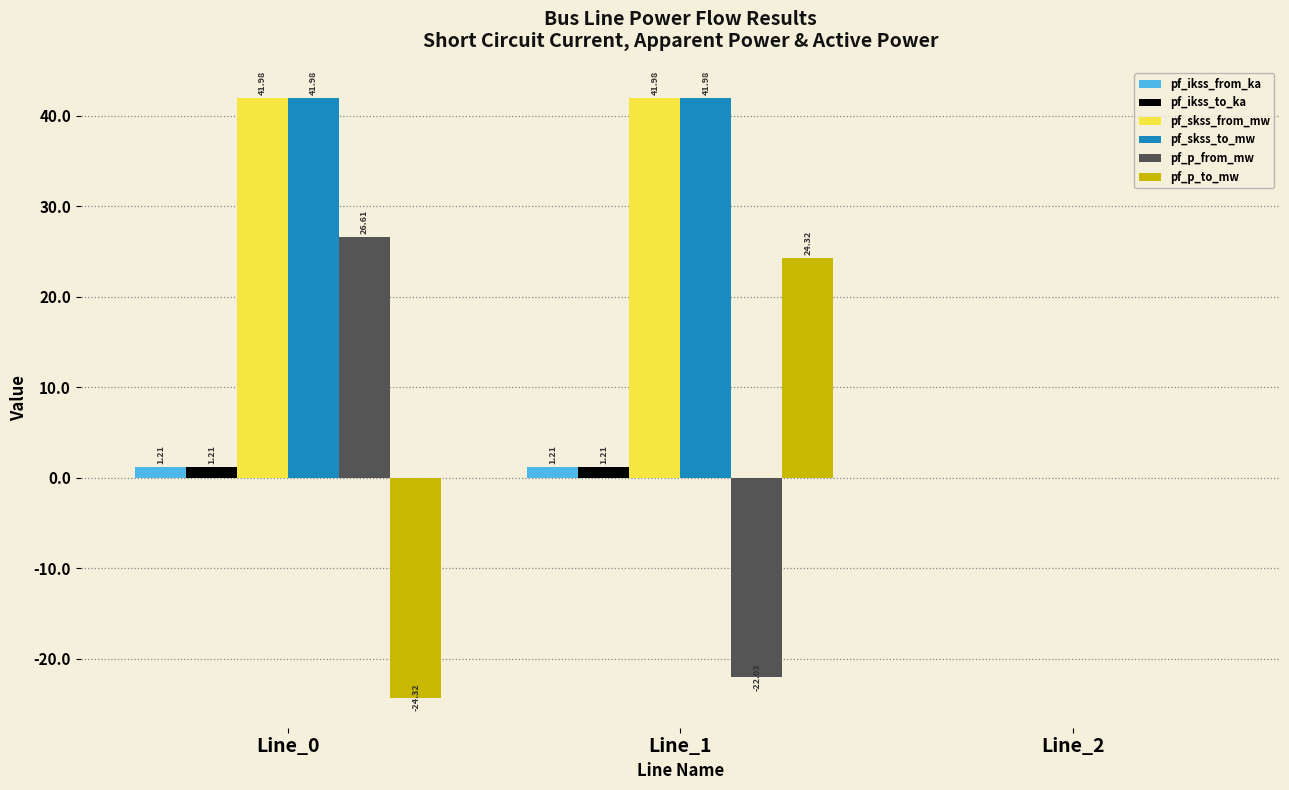

What is the sum of the pf_ikss_to_ka values at Line_0 and Line_1?

2.4